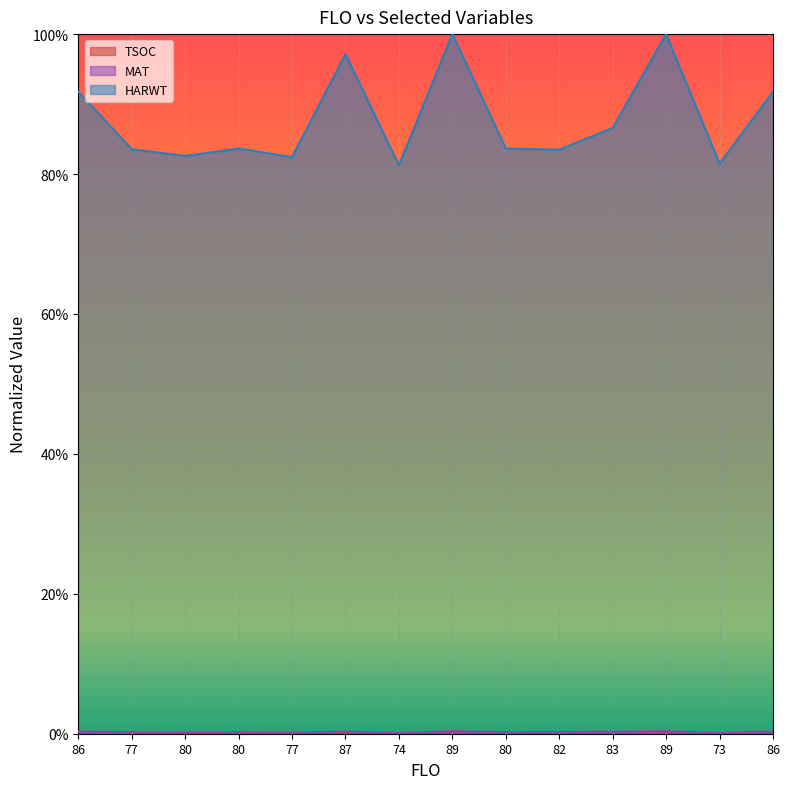

Between 77 and 74, which series saw the biggest shift?

HARWT